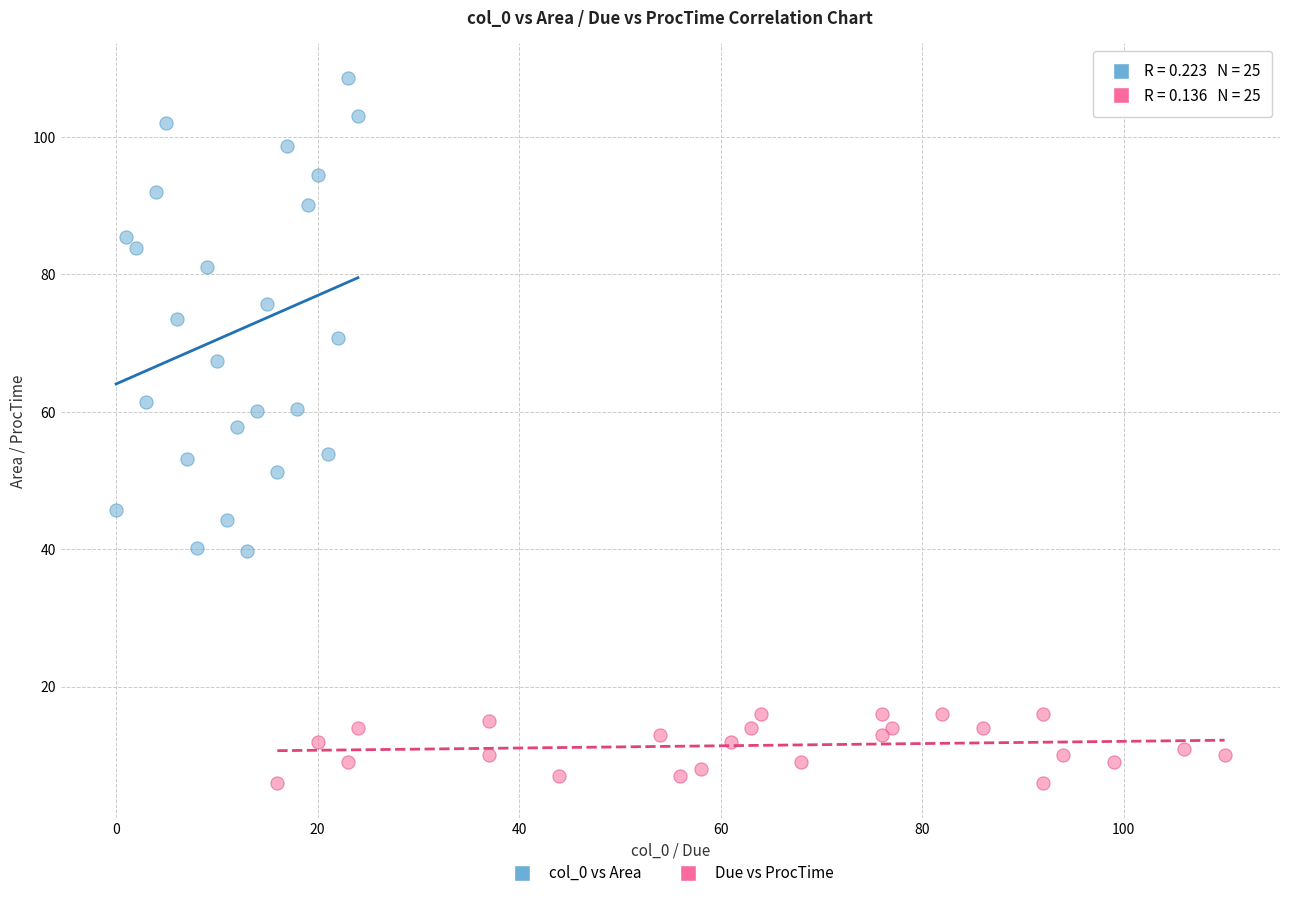

Which series contains the highest Y value?

col_0 vs Area